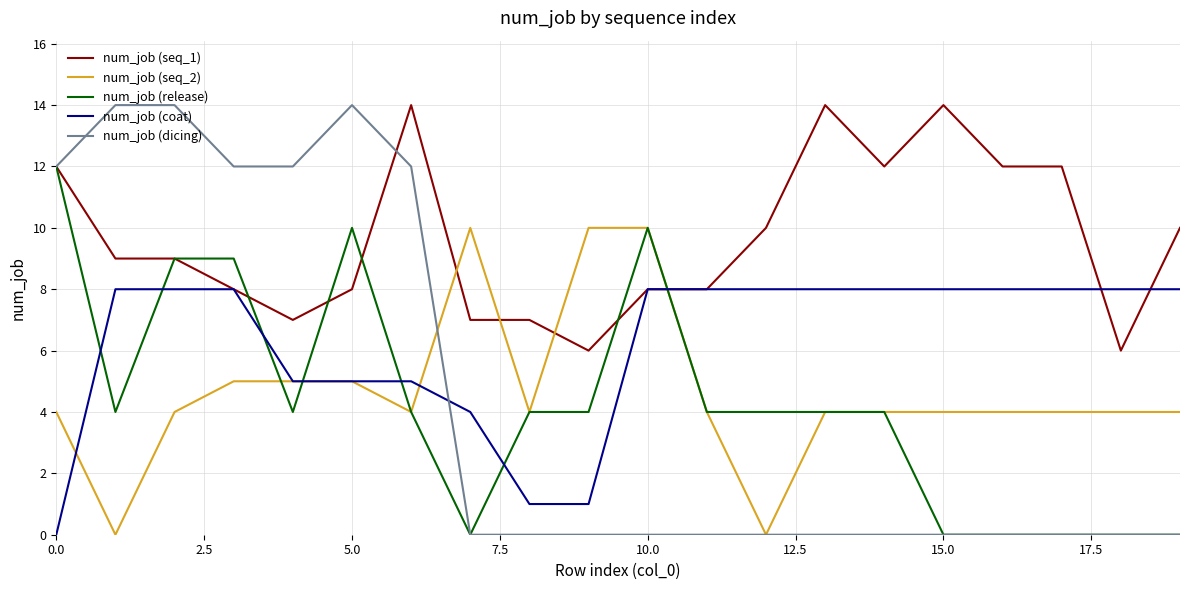

Which series has the largest total across all categories?

num_job (seq_1)